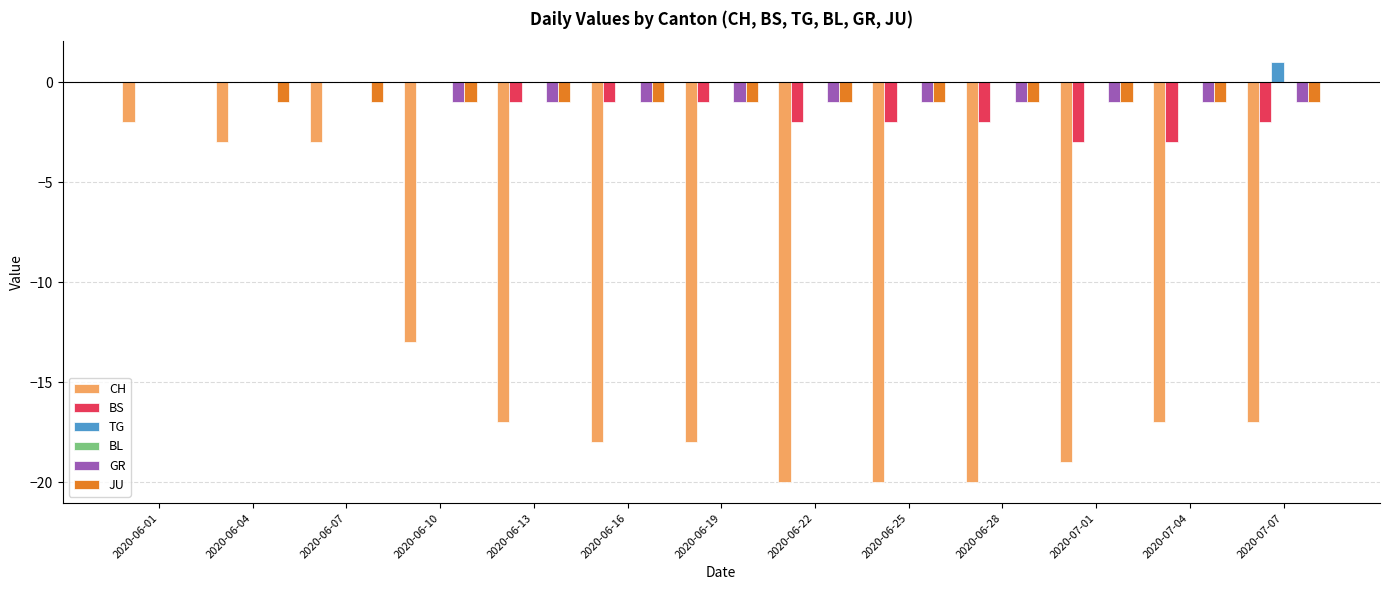

At which label does JU reach its peak?

2020-06-01